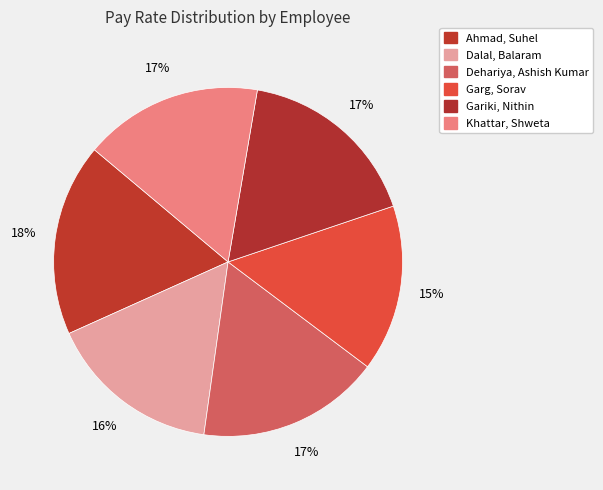

Count the number of slices in the pie.

6